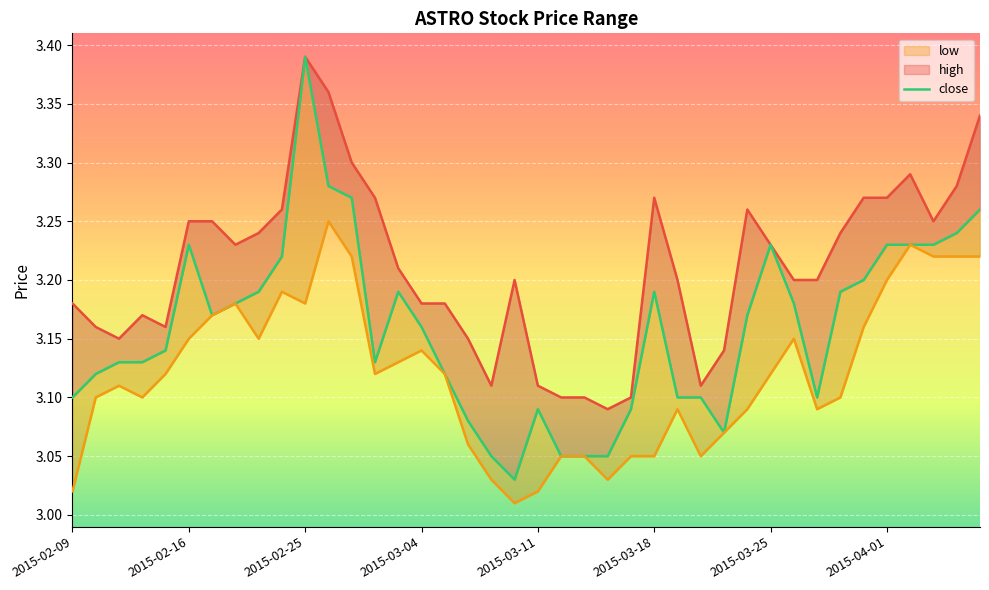

True or false: low and high intersect in this chart.

False